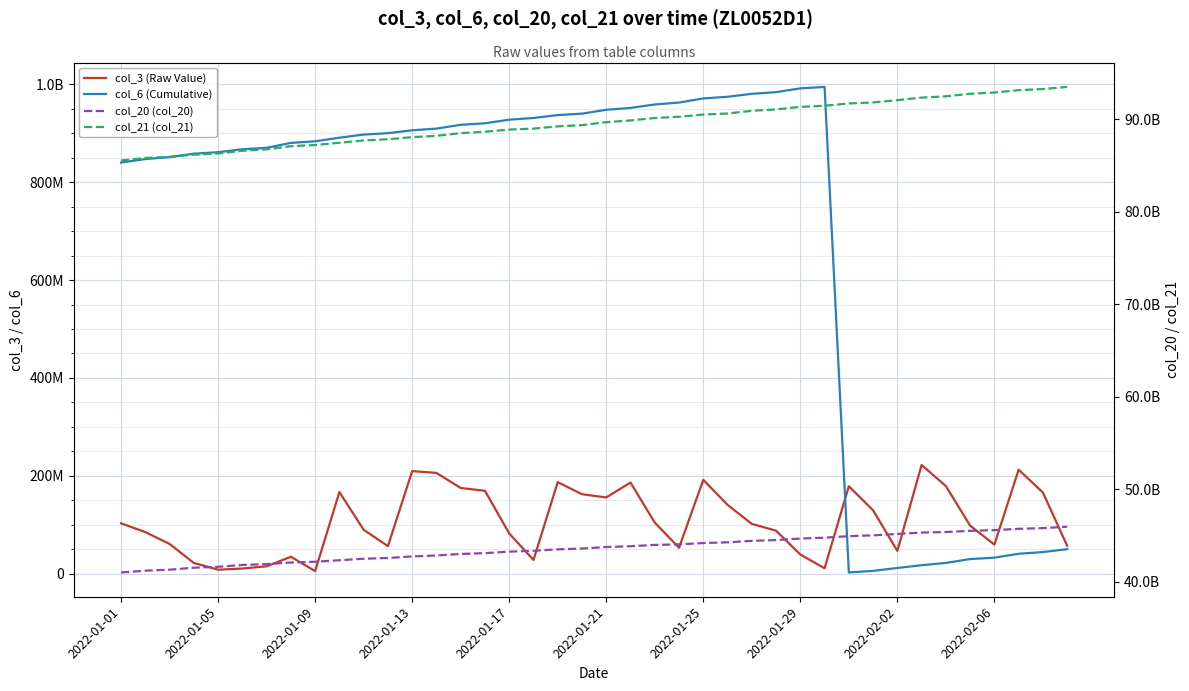

What is the approximate value of col_3 (Raw Value) at 2022-01-29?

39082152